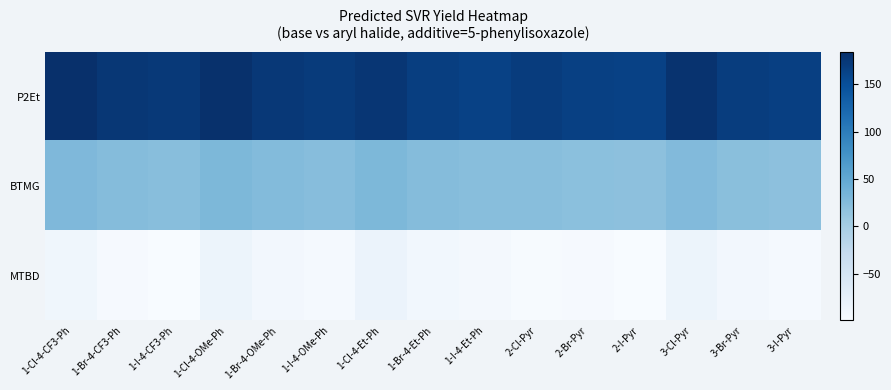

At 2-Cl-Pyr, list the series in order from largest to smallest.

P2Et, BTMG, MTBD